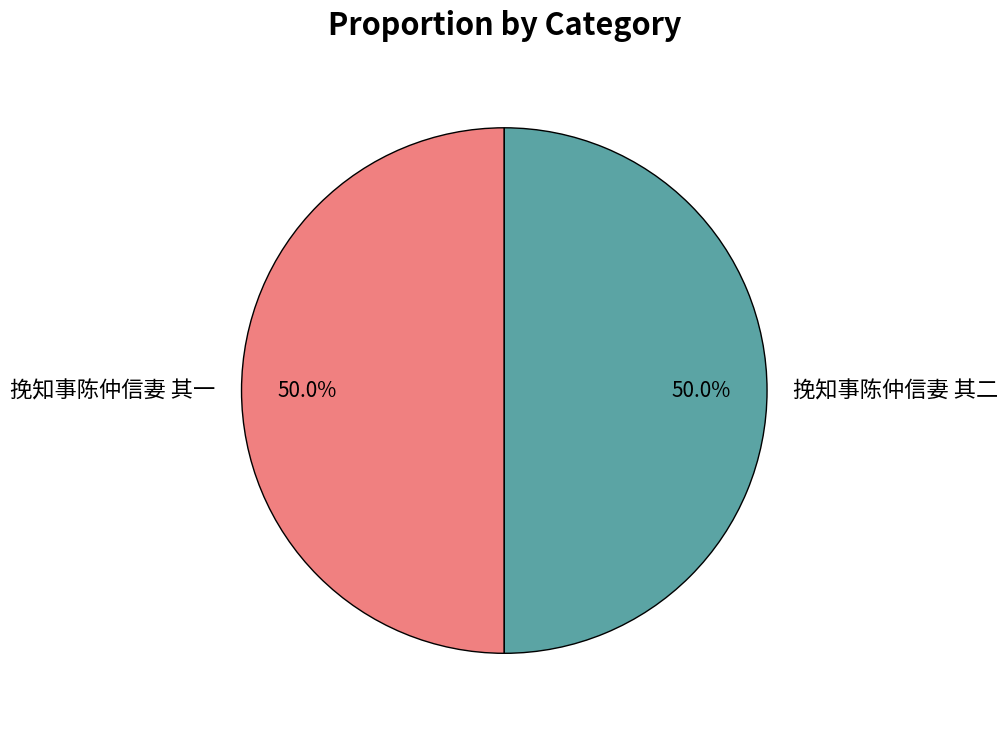

What is the ratio of the value at 挽知事陈仲信妻 其二 to the value at 挽知事陈仲信妻 其一?

1.0